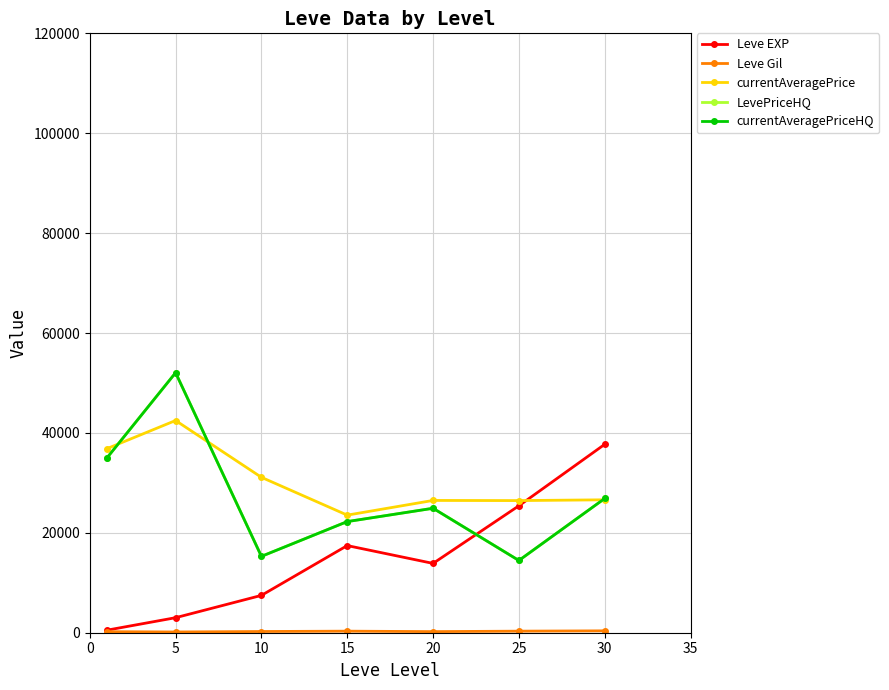

Which series has the widest spread of values?

LevePriceHQ